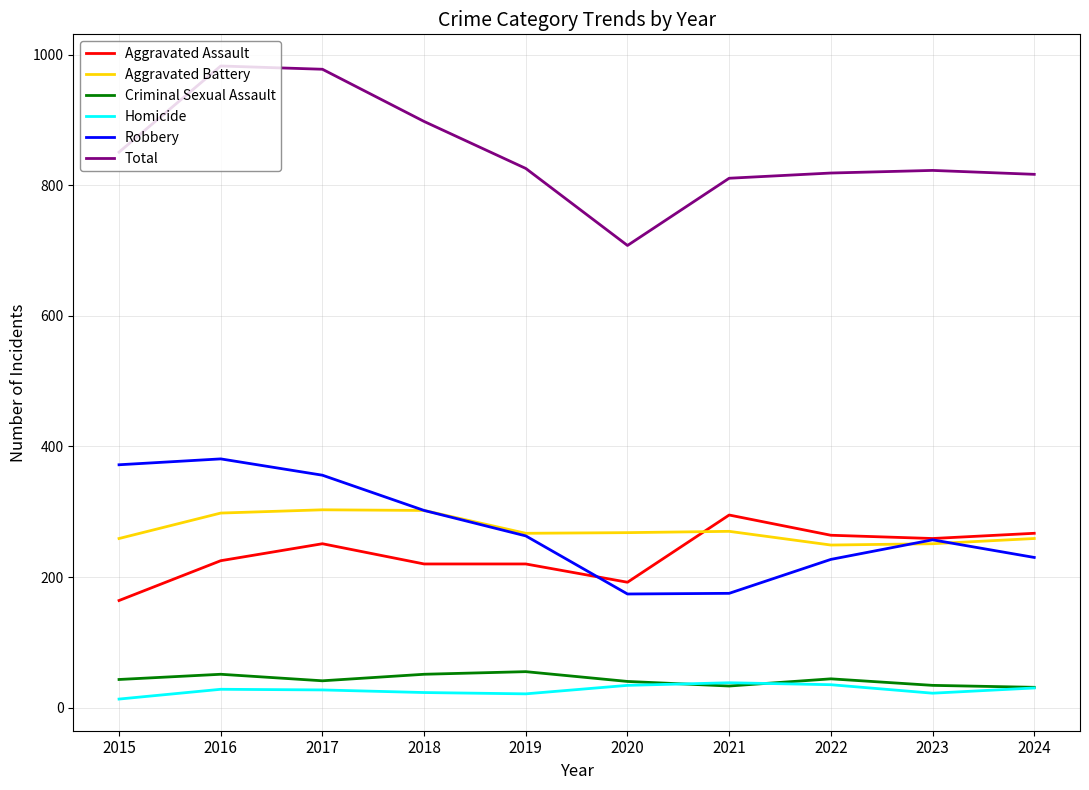

At which category does Total reach its first local valley?

2020